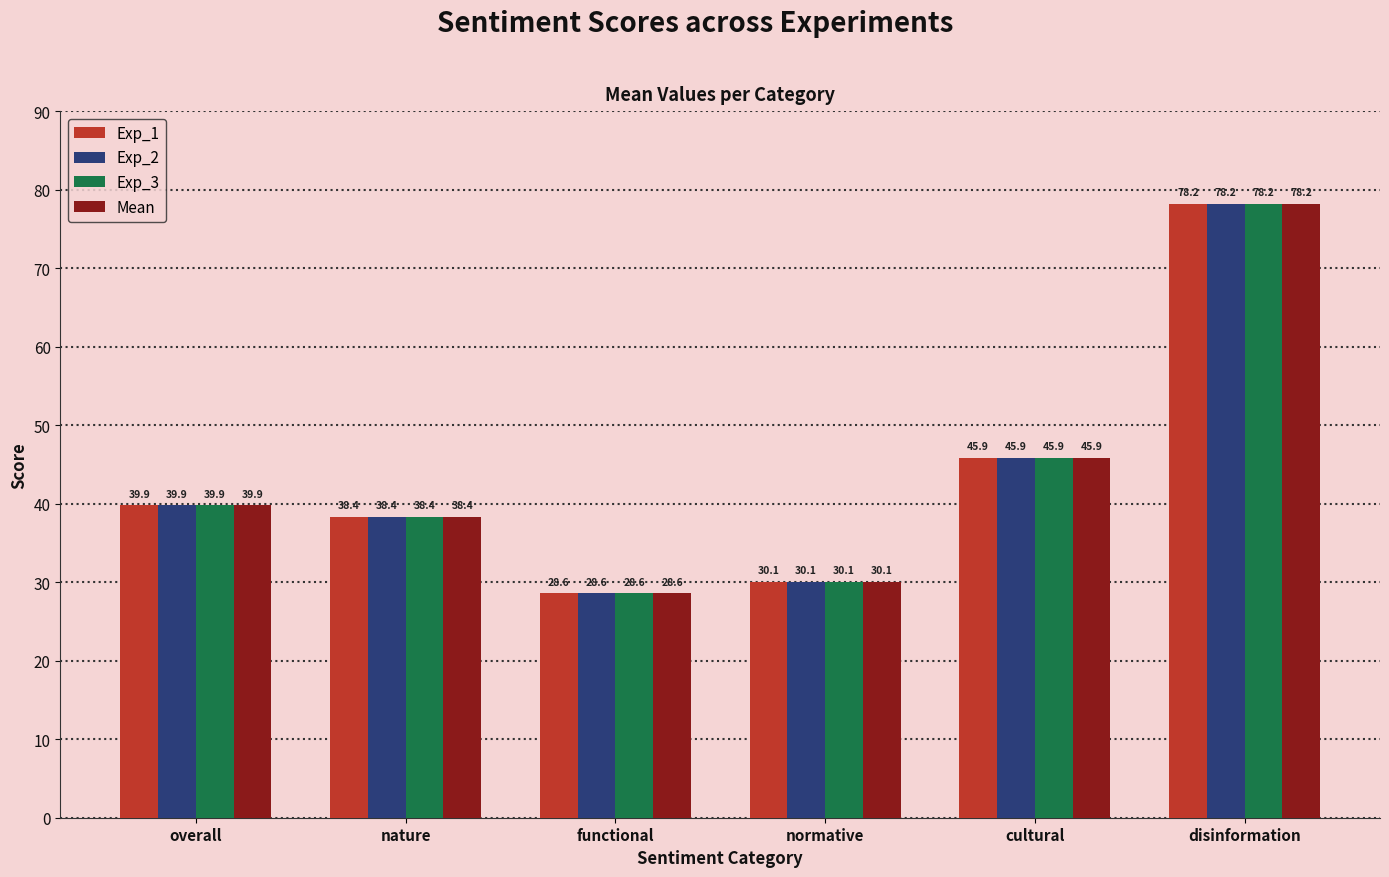

At which label is Exp_1 closest to 53?

cultural